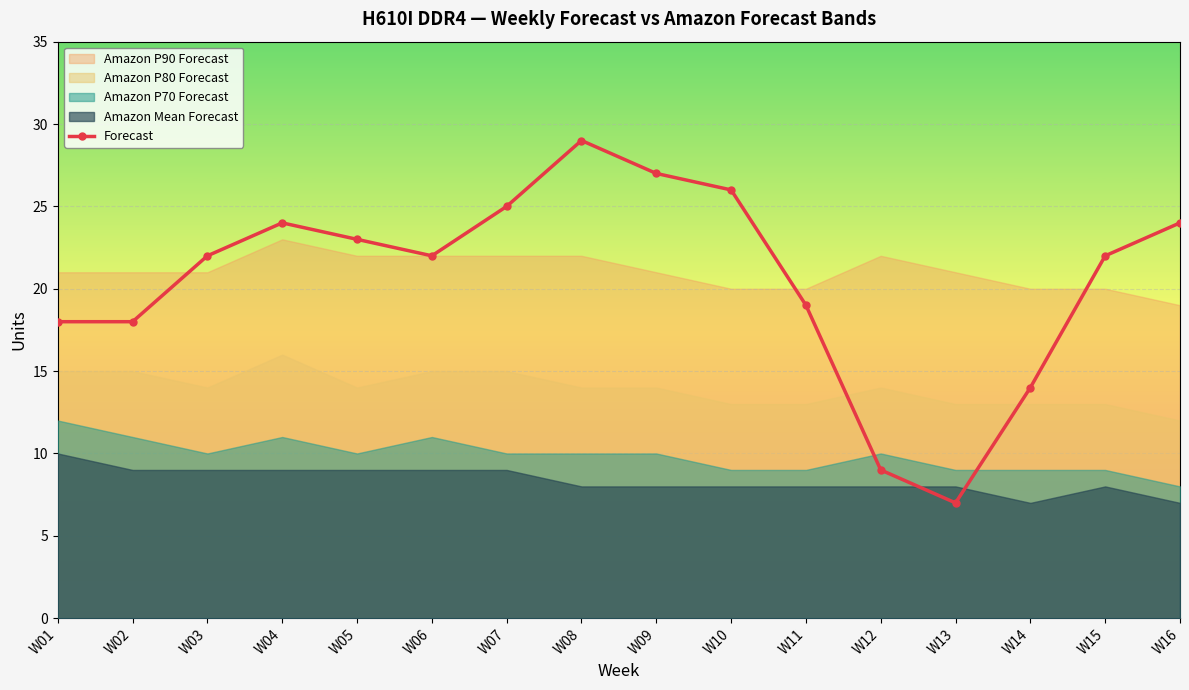

How many lines are shown in the chart?

1